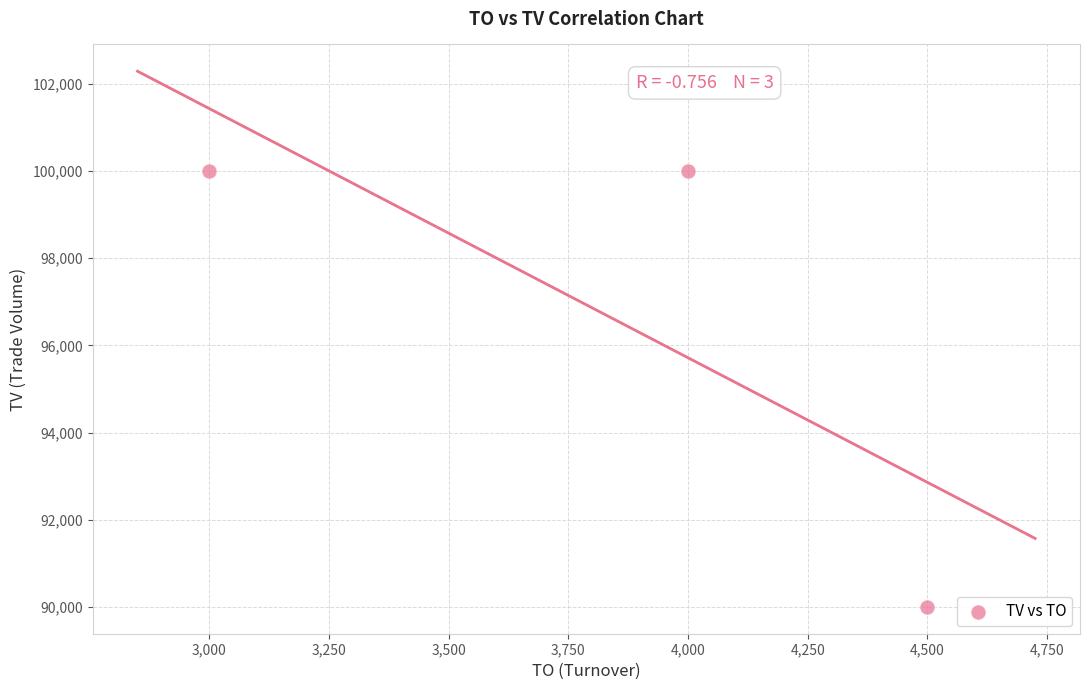

What is the average X value?

3833